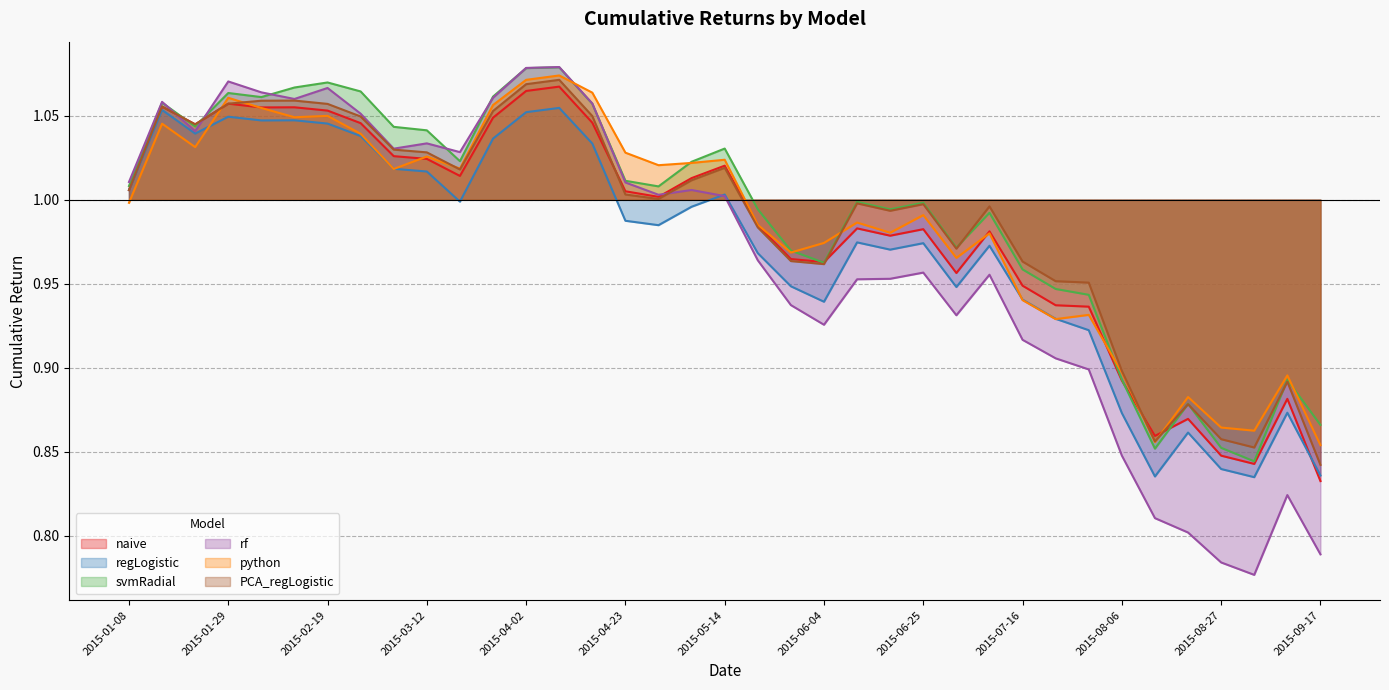

At which category does rf reach its first local peak?

2015-01-15